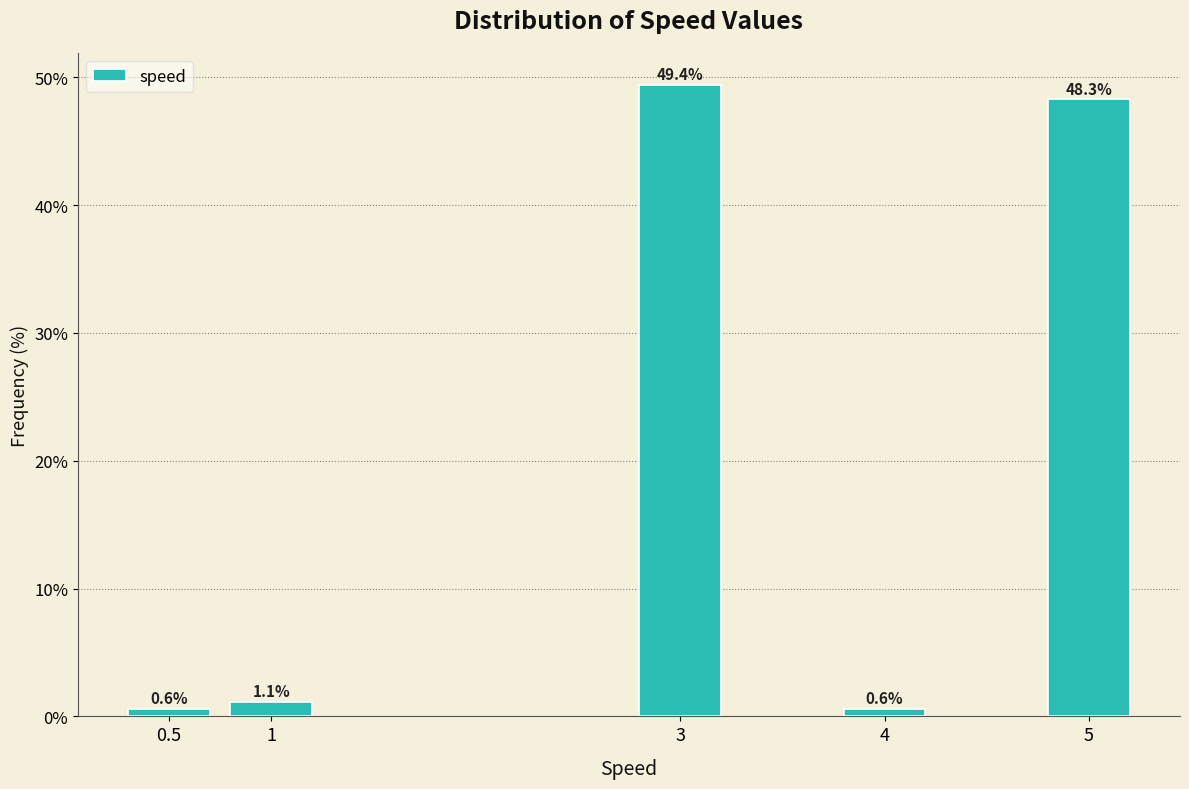

Reading left to right, extract all data points from this chart.

0.5=0.6	1=1.1	3=49.4	4=0.6	5=48.3